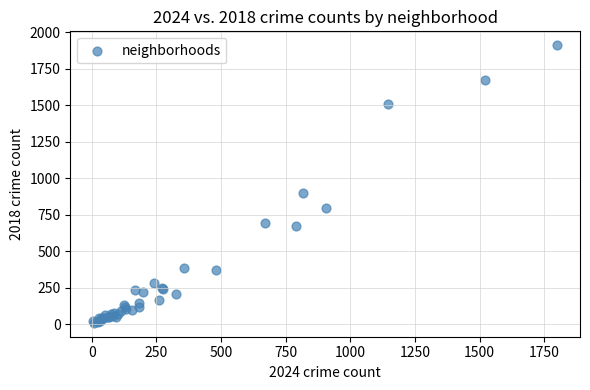

What Y value in the scatter plot is closest to 960?

898